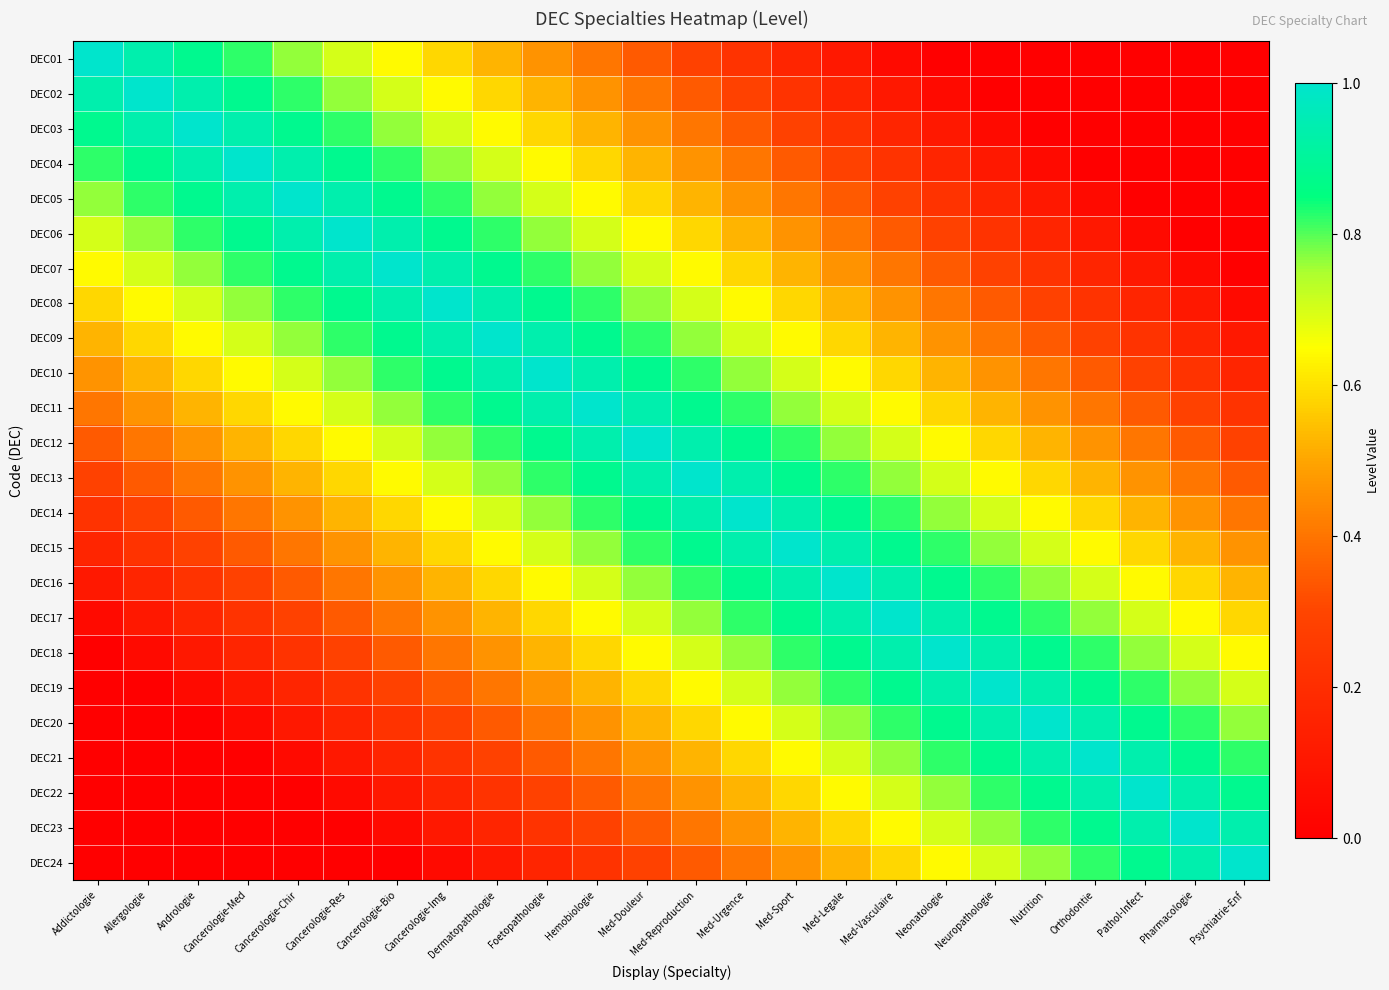

Reading left to right, transcribe all the data shown in this chart.

DEC01: Addictologie=1.0	Allergologie=0.9	Andrologie=0.9	Cancerologie-Med=0.8	Cancerologie-Chir=0.8	Cancerologie-Res=0.7	Cancerologie-Bio=0.6	Cancerologie-Img=0.6	Dermatopathologie=0.5	Foetopathologie=0.5	Hemobiologie=0.4	Med-Douleur=0.3	Med-Reproduction=0.3	Med-Urgence=0.2	Med-Sport=0.2	Med-Legale=0.1	Med-Vasculaire=0.0	Neonatologie=0.0	Neuropathologie=0.0	Nutrition=0.0	Orthodontie=0.0	Pathol-Infect=0.0	Pharmacologie=0.0	Psychiatrie-Enf=0.0
DEC02: Addictologie=0.9	Allergologie=1.0	Andrologie=0.9	Cancerologie-Med=0.9	Cancerologie-Chir=0.8	Cancerologie-Res=0.8	Cancerologie-Bio=0.7	Cancerologie-Img=0.6	Dermatopathologie=0.6	Foetopathologie=0.5	Hemobiologie=0.5	Med-Douleur=0.4	Med-Reproduction=0.3	Med-Urgence=0.3	Med-Sport=0.2	Med-Legale=0.2	Med-Vasculaire=0.1	Neonatologie=0.0	Neuropathologie=0.0	Nutrition=0.0	Orthodontie=0.0	Pathol-Infect=0.0	Pharmacologie=0.0	Psychiatrie-Enf=0.0
DEC03: Addictologie=0.9	Allergologie=0.9	Andrologie=1.0	Cancerologie-Med=0.9	Cancerologie-Chir=0.9	Cancerologie-Res=0.8	Cancerologie-Bio=0.8	Cancerologie-Img=0.7	Dermatopathologie=0.6	Foetopathologie=0.6	Hemobiologie=0.5	Med-Douleur=0.5	Med-Reproduction=0.4	Med-Urgence=0.3	Med-Sport=0.3	Med-Legale=0.2	Med-Vasculaire=0.2	Neonatologie=0.1	Neuropathologie=0.0	Nutrition=0.0	Orthodontie=0.0	Pathol-Infect=0.0	Pharmacologie=0.0	Psychiatrie-Enf=0.0
DEC04: Addictologie=0.8	Allergologie=0.9	Andrologie=0.9	Cancerologie-Med=1.0	Cancerologie-Chir=0.9	Cancerologie-Res=0.9	Cancerologie-Bio=0.8	Cancerologie-Img=0.8	Dermatopathologie=0.7	Foetopathologie=0.6	Hemobiologie=0.6	Med-Douleur=0.5	Med-Reproduction=0.5	Med-Urgence=0.4	Med-Sport=0.3	Med-Legale=0.3	Med-Vasculaire=0.2	Neonatologie=0.2	Neuropathologie=0.1	Nutrition=0.0	Orthodontie=0.0	Pathol-Infect=0.0	Pharmacologie=0.0	Psychiatrie-Enf=0.0
DEC05: Addictologie=0.8	Allergologie=0.8	Andrologie=0.9	Cancerologie-Med=0.9	Cancerologie-Chir=1.0	Cancerologie-Res=0.9	Cancerologie-Bio=0.9	Cancerologie-Img=0.8	Dermatopathologie=0.8	Foetopathologie=0.7	Hemobiologie=0.6	Med-Douleur=0.6	Med-Reproduction=0.5	Med-Urgence=0.5	Med-Sport=0.4	Med-Legale=0.3	Med-Vasculaire=0.3	Neonatologie=0.2	Neuropathologie=0.2	Nutrition=0.1	Orthodontie=0.0	Pathol-Infect=0.0	Pharmacologie=0.0	Psychiatrie-Enf=0.0
DEC06: Addictologie=0.7	Allergologie=0.8	Andrologie=0.8	Cancerologie-Med=0.9	Cancerologie-Chir=0.9	Cancerologie-Res=1.0	Cancerologie-Bio=0.9	Cancerologie-Img=0.9	Dermatopathologie=0.8	Foetopathologie=0.8	Hemobiologie=0.7	Med-Douleur=0.6	Med-Reproduction=0.6	Med-Urgence=0.5	Med-Sport=0.5	Med-Legale=0.4	Med-Vasculaire=0.3	Neonatologie=0.3	Neuropathologie=0.2	Nutrition=0.2	Orthodontie=0.1	Pathol-Infect=0.0	Pharmacologie=0.0	Psychiatrie-Enf=0.0
DEC07: Addictologie=0.6	Allergologie=0.7	Andrologie=0.8	Cancerologie-Med=0.8	Cancerologie-Chir=0.9	Cancerologie-Res=0.9	Cancerologie-Bio=1.0	Cancerologie-Img=0.9	Dermatopathologie=0.9	Foetopathologie=0.8	Hemobiologie=0.8	Med-Douleur=0.7	Med-Reproduction=0.6	Med-Urgence=0.6	Med-Sport=0.5	Med-Legale=0.5	Med-Vasculaire=0.4	Neonatologie=0.3	Neuropathologie=0.3	Nutrition=0.2	Orthodontie=0.2	Pathol-Infect=0.1	Pharmacologie=0.0	Psychiatrie-Enf=0.0
DEC08: Addictologie=0.6	Allergologie=0.6	Andrologie=0.7	Cancerologie-Med=0.8	Cancerologie-Chir=0.8	Cancerologie-Res=0.9	Cancerologie-Bio=0.9	Cancerologie-Img=1.0	Dermatopathologie=0.9	Foetopathologie=0.9	Hemobiologie=0.8	Med-Douleur=0.8	Med-Reproduction=0.7	Med-Urgence=0.6	Med-Sport=0.6	Med-Legale=0.5	Med-Vasculaire=0.5	Neonatologie=0.4	Neuropathologie=0.3	Nutrition=0.3	Orthodontie=0.2	Pathol-Infect=0.2	Pharmacologie=0.1	Psychiatrie-Enf=0.0
DEC09: Addictologie=0.5	Allergologie=0.6	Andrologie=0.6	Cancerologie-Med=0.7	Cancerologie-Chir=0.8	Cancerologie-Res=0.8	Cancerologie-Bio=0.9	Cancerologie-Img=0.9	Dermatopathologie=1.0	Foetopathologie=0.9	Hemobiologie=0.9	Med-Douleur=0.8	Med-Reproduction=0.8	Med-Urgence=0.7	Med-Sport=0.6	Med-Legale=0.6	Med-Vasculaire=0.5	Neonatologie=0.5	Neuropathologie=0.4	Nutrition=0.3	Orthodontie=0.3	Pathol-Infect=0.2	Pharmacologie=0.2	Psychiatrie-Enf=0.1
DEC10: Addictologie=0.5	Allergologie=0.5	Andrologie=0.6	Cancerologie-Med=0.6	Cancerologie-Chir=0.7	Cancerologie-Res=0.8	Cancerologie-Bio=0.8	Cancerologie-Img=0.9	Dermatopathologie=0.9	Foetopathologie=1.0	Hemobiologie=0.9	Med-Douleur=0.9	Med-Reproduction=0.8	Med-Urgence=0.8	Med-Sport=0.7	Med-Legale=0.6	Med-Vasculaire=0.6	Neonatologie=0.5	Neuropathologie=0.5	Nutrition=0.4	Orthodontie=0.3	Pathol-Infect=0.3	Pharmacologie=0.2	Psychiatrie-Enf=0.2
DEC11: Addictologie=0.4	Allergologie=0.5	Andrologie=0.5	Cancerologie-Med=0.6	Cancerologie-Chir=0.6	Cancerologie-Res=0.7	Cancerologie-Bio=0.8	Cancerologie-Img=0.8	Dermatopathologie=0.9	Foetopathologie=0.9	Hemobiologie=1.0	Med-Douleur=0.9	Med-Reproduction=0.9	Med-Urgence=0.8	Med-Sport=0.8	Med-Legale=0.7	Med-Vasculaire=0.6	Neonatologie=0.6	Neuropathologie=0.5	Nutrition=0.5	Orthodontie=0.4	Pathol-Infect=0.3	Pharmacologie=0.3	Psychiatrie-Enf=0.2
DEC12: Addictologie=0.3	Allergologie=0.4	Andrologie=0.5	Cancerologie-Med=0.5	Cancerologie-Chir=0.6	Cancerologie-Res=0.6	Cancerologie-Bio=0.7	Cancerologie-Img=0.8	Dermatopathologie=0.8	Foetopathologie=0.9	Hemobiologie=0.9	Med-Douleur=1.0	Med-Reproduction=0.9	Med-Urgence=0.9	Med-Sport=0.8	Med-Legale=0.8	Med-Vasculaire=0.7	Neonatologie=0.6	Neuropathologie=0.6	Nutrition=0.5	Orthodontie=0.5	Pathol-Infect=0.4	Pharmacologie=0.3	Psychiatrie-Enf=0.3
DEC13: Addictologie=0.3	Allergologie=0.3	Andrologie=0.4	Cancerologie-Med=0.5	Cancerologie-Chir=0.5	Cancerologie-Res=0.6	Cancerologie-Bio=0.6	Cancerologie-Img=0.7	Dermatopathologie=0.8	Foetopathologie=0.8	Hemobiologie=0.9	Med-Douleur=0.9	Med-Reproduction=1.0	Med-Urgence=0.9	Med-Sport=0.9	Med-Legale=0.8	Med-Vasculaire=0.8	Neonatologie=0.7	Neuropathologie=0.6	Nutrition=0.6	Orthodontie=0.5	Pathol-Infect=0.5	Pharmacologie=0.4	Psychiatrie-Enf=0.3
DEC14: Addictologie=0.2	Allergologie=0.3	Andrologie=0.3	Cancerologie-Med=0.4	Cancerologie-Chir=0.5	Cancerologie-Res=0.5	Cancerologie-Bio=0.6	Cancerologie-Img=0.6	Dermatopathologie=0.7	Foetopathologie=0.8	Hemobiologie=0.8	Med-Douleur=0.9	Med-Reproduction=0.9	Med-Urgence=1.0	Med-Sport=0.9	Med-Legale=0.9	Med-Vasculaire=0.8	Neonatologie=0.8	Neuropathologie=0.7	Nutrition=0.6	Orthodontie=0.6	Pathol-Infect=0.5	Pharmacologie=0.5	Psychiatrie-Enf=0.4
DEC15: Addictologie=0.2	Allergologie=0.2	Andrologie=0.3	Cancerologie-Med=0.3	Cancerologie-Chir=0.4	Cancerologie-Res=0.5	Cancerologie-Bio=0.5	Cancerologie-Img=0.6	Dermatopathologie=0.6	Foetopathologie=0.7	Hemobiologie=0.8	Med-Douleur=0.8	Med-Reproduction=0.9	Med-Urgence=0.9	Med-Sport=1.0	Med-Legale=0.9	Med-Vasculaire=0.9	Neonatologie=0.8	Neuropathologie=0.8	Nutrition=0.7	Orthodontie=0.6	Pathol-Infect=0.6	Pharmacologie=0.5	Psychiatrie-Enf=0.5
DEC16: Addictologie=0.1	Allergologie=0.2	Andrologie=0.2	Cancerologie-Med=0.3	Cancerologie-Chir=0.3	Cancerologie-Res=0.4	Cancerologie-Bio=0.5	Cancerologie-Img=0.5	Dermatopathologie=0.6	Foetopathologie=0.6	Hemobiologie=0.7	Med-Douleur=0.8	Med-Reproduction=0.8	Med-Urgence=0.9	Med-Sport=0.9	Med-Legale=1.0	Med-Vasculaire=0.9	Neonatologie=0.9	Neuropathologie=0.8	Nutrition=0.8	Orthodontie=0.7	Pathol-Infect=0.6	Pharmacologie=0.6	Psychiatrie-Enf=0.5
DEC17: Addictologie=0.0	Allergologie=0.1	Andrologie=0.2	Cancerologie-Med=0.2	Cancerologie-Chir=0.3	Cancerologie-Res=0.3	Cancerologie-Bio=0.4	Cancerologie-Img=0.5	Dermatopathologie=0.5	Foetopathologie=0.6	Hemobiologie=0.6	Med-Douleur=0.7	Med-Reproduction=0.8	Med-Urgence=0.8	Med-Sport=0.9	Med-Legale=0.9	Med-Vasculaire=1.0	Neonatologie=0.9	Neuropathologie=0.9	Nutrition=0.8	Orthodontie=0.8	Pathol-Infect=0.7	Pharmacologie=0.6	Psychiatrie-Enf=0.6
DEC18: Addictologie=0.0	Allergologie=0.0	Andrologie=0.1	Cancerologie-Med=0.2	Cancerologie-Chir=0.2	Cancerologie-Res=0.3	Cancerologie-Bio=0.3	Cancerologie-Img=0.4	Dermatopathologie=0.5	Foetopathologie=0.5	Hemobiologie=0.6	Med-Douleur=0.6	Med-Reproduction=0.7	Med-Urgence=0.8	Med-Sport=0.8	Med-Legale=0.9	Med-Vasculaire=0.9	Neonatologie=1.0	Neuropathologie=0.9	Nutrition=0.9	Orthodontie=0.8	Pathol-Infect=0.8	Pharmacologie=0.7	Psychiatrie-Enf=0.6
DEC19: Addictologie=0.0	Allergologie=0.0	Andrologie=0.0	Cancerologie-Med=0.1	Cancerologie-Chir=0.2	Cancerologie-Res=0.2	Cancerologie-Bio=0.3	Cancerologie-Img=0.3	Dermatopathologie=0.4	Foetopathologie=0.5	Hemobiologie=0.5	Med-Douleur=0.6	Med-Reproduction=0.6	Med-Urgence=0.7	Med-Sport=0.8	Med-Legale=0.8	Med-Vasculaire=0.9	Neonatologie=0.9	Neuropathologie=1.0	Nutrition=0.9	Orthodontie=0.9	Pathol-Infect=0.8	Pharmacologie=0.8	Psychiatrie-Enf=0.7
DEC20: Addictologie=0.0	Allergologie=0.0	Andrologie=0.0	Cancerologie-Med=0.0	Cancerologie-Chir=0.1	Cancerologie-Res=0.2	Cancerologie-Bio=0.2	Cancerologie-Img=0.3	Dermatopathologie=0.3	Foetopathologie=0.4	Hemobiologie=0.5	Med-Douleur=0.5	Med-Reproduction=0.6	Med-Urgence=0.6	Med-Sport=0.7	Med-Legale=0.8	Med-Vasculaire=0.8	Neonatologie=0.9	Neuropathologie=0.9	Nutrition=1.0	Orthodontie=0.9	Pathol-Infect=0.9	Pharmacologie=0.8	Psychiatrie-Enf=0.8
DEC21: Addictologie=0.0	Allergologie=0.0	Andrologie=0.0	Cancerologie-Med=0.0	Cancerologie-Chir=0.0	Cancerologie-Res=0.1	Cancerologie-Bio=0.2	Cancerologie-Img=0.2	Dermatopathologie=0.3	Foetopathologie=0.3	Hemobiologie=0.4	Med-Douleur=0.5	Med-Reproduction=0.5	Med-Urgence=0.6	Med-Sport=0.6	Med-Legale=0.7	Med-Vasculaire=0.8	Neonatologie=0.8	Neuropathologie=0.9	Nutrition=0.9	Orthodontie=1.0	Pathol-Infect=0.9	Pharmacologie=0.9	Psychiatrie-Enf=0.8
DEC22: Addictologie=0.0	Allergologie=0.0	Andrologie=0.0	Cancerologie-Med=0.0	Cancerologie-Chir=0.0	Cancerologie-Res=0.0	Cancerologie-Bio=0.1	Cancerologie-Img=0.2	Dermatopathologie=0.2	Foetopathologie=0.3	Hemobiologie=0.3	Med-Douleur=0.4	Med-Reproduction=0.5	Med-Urgence=0.5	Med-Sport=0.6	Med-Legale=0.6	Med-Vasculaire=0.7	Neonatologie=0.8	Neuropathologie=0.8	Nutrition=0.9	Orthodontie=0.9	Pathol-Infect=1.0	Pharmacologie=0.9	Psychiatrie-Enf=0.9
DEC23: Addictologie=0.0	Allergologie=0.0	Andrologie=0.0	Cancerologie-Med=0.0	Cancerologie-Chir=0.0	Cancerologie-Res=0.0	Cancerologie-Bio=0.0	Cancerologie-Img=0.1	Dermatopathologie=0.2	Foetopathologie=0.2	Hemobiologie=0.3	Med-Douleur=0.3	Med-Reproduction=0.4	Med-Urgence=0.5	Med-Sport=0.5	Med-Legale=0.6	Med-Vasculaire=0.6	Neonatologie=0.7	Neuropathologie=0.8	Nutrition=0.8	Orthodontie=0.9	Pathol-Infect=0.9	Pharmacologie=1.0	Psychiatrie-Enf=0.9
DEC24: Addictologie=0.0	Allergologie=0.0	Andrologie=0.0	Cancerologie-Med=0.0	Cancerologie-Chir=0.0	Cancerologie-Res=0.0	Cancerologie-Bio=0.0	Cancerologie-Img=0.0	Dermatopathologie=0.1	Foetopathologie=0.2	Hemobiologie=0.2	Med-Douleur=0.3	Med-Reproduction=0.3	Med-Urgence=0.4	Med-Sport=0.5	Med-Legale=0.5	Med-Vasculaire=0.6	Neonatologie=0.6	Neuropathologie=0.7	Nutrition=0.8	Orthodontie=0.8	Pathol-Infect=0.9	Pharmacologie=0.9	Psychiatrie-Enf=1.0